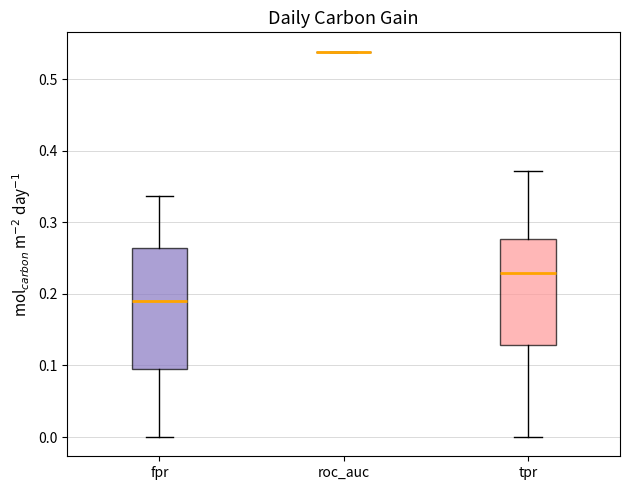

Comparing the boxes themselves (not the whiskers), which one is the tallest?

fpr